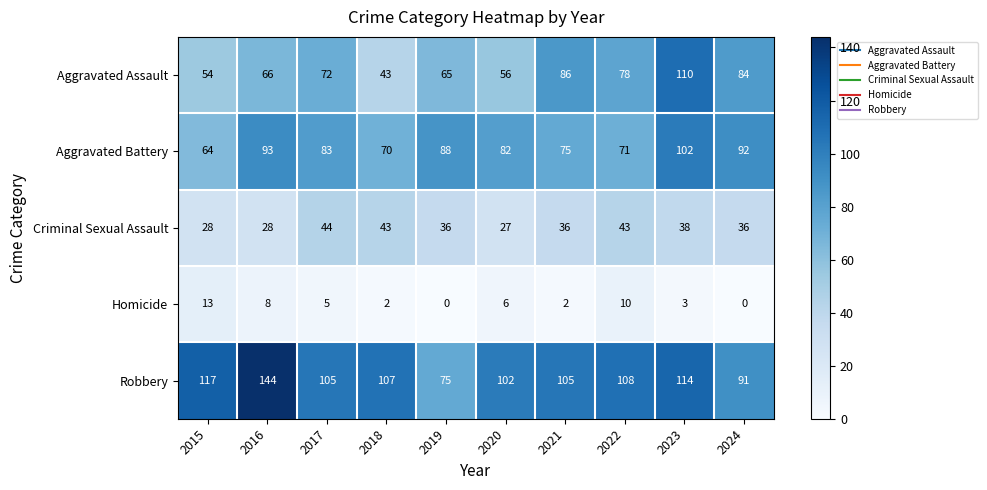

What is the sum of the Robbery values at 2022 and 2024?

199